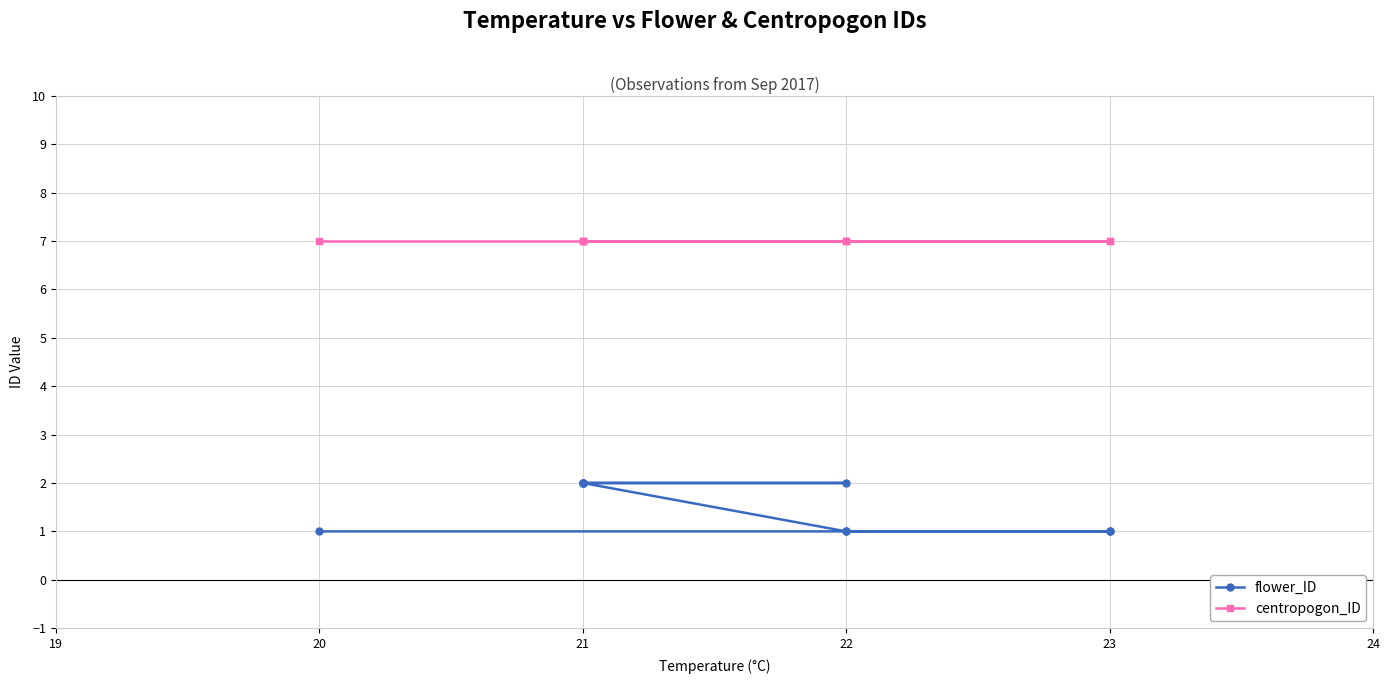

How many lines are shown in the chart?

2